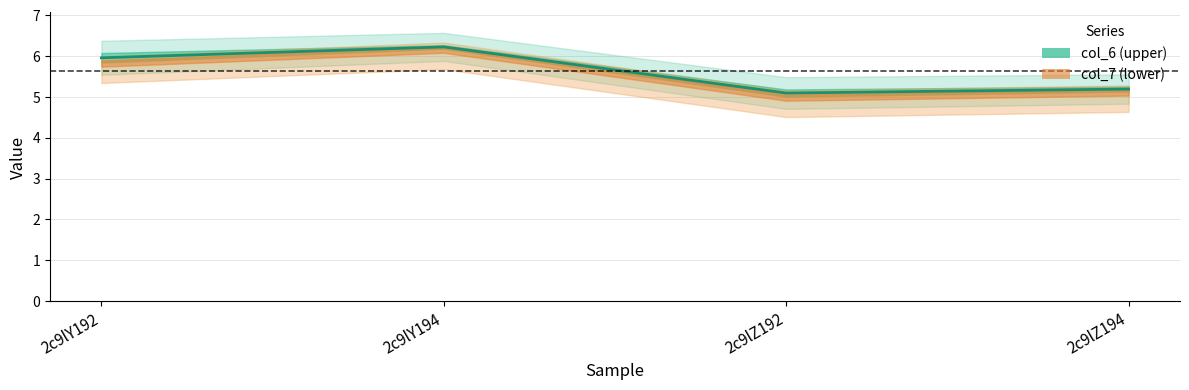

Reading left to right, list all the values displayed in this chart.

6.0	6.2	5.1	5.2